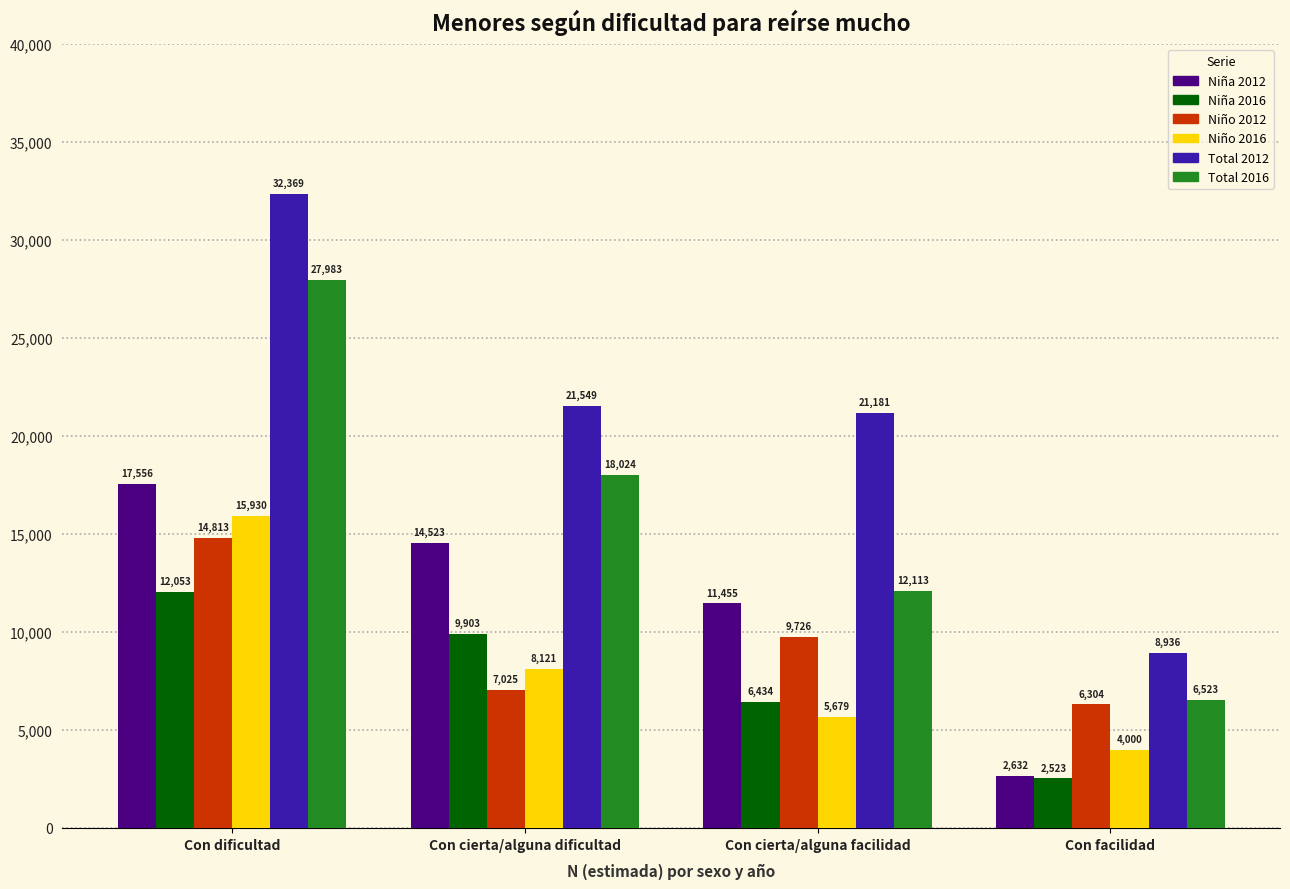

Is the value of Niño 2016 at Con cierta/alguna dificultad greater than the value of Total 2016 at Con cierta/alguna facilidad?

No